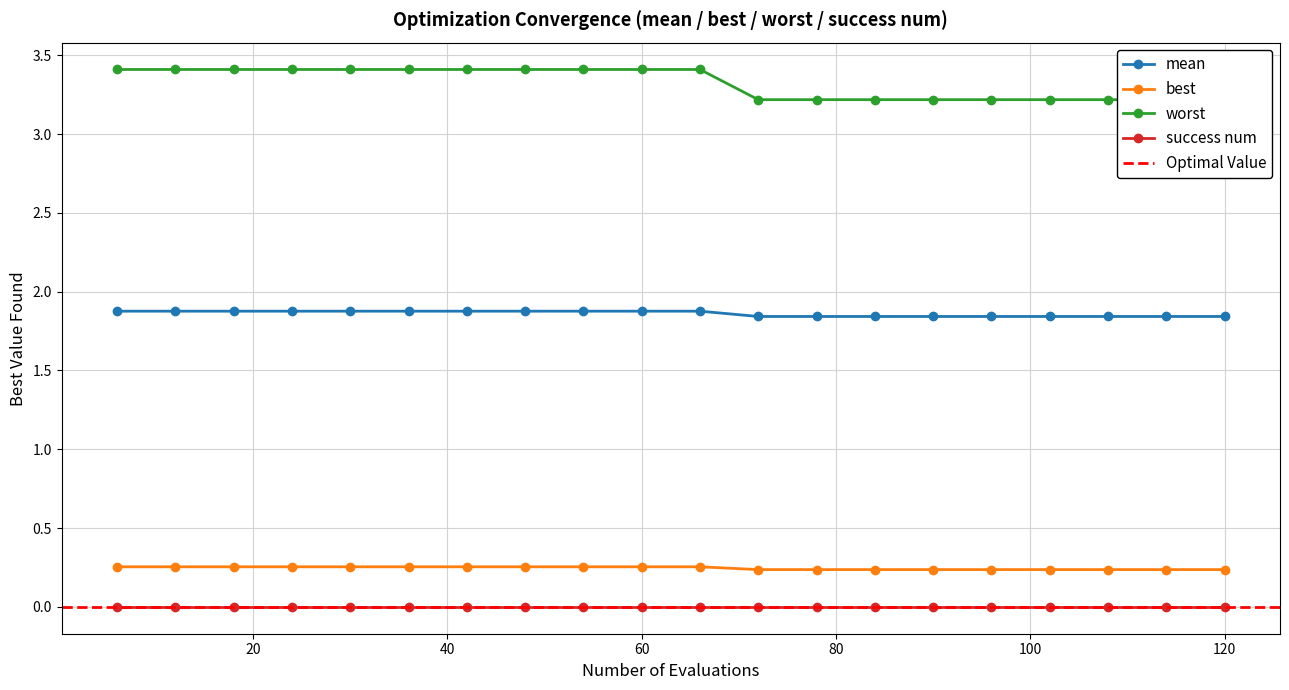

True or false: best and mean intersect in this chart.

False